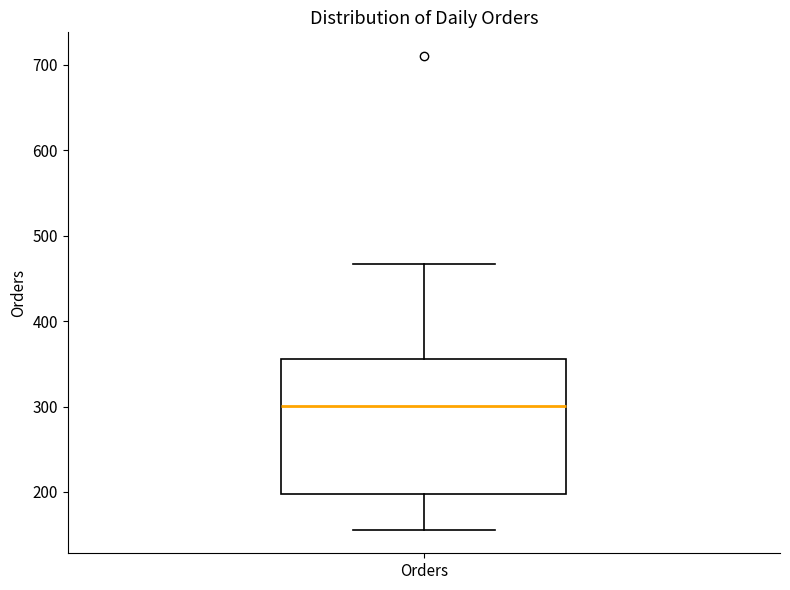

Where is the upper edge of the box for Orders on the y-axis? The values are not printed on the chart, so give them approximately, as read against the axis.

360